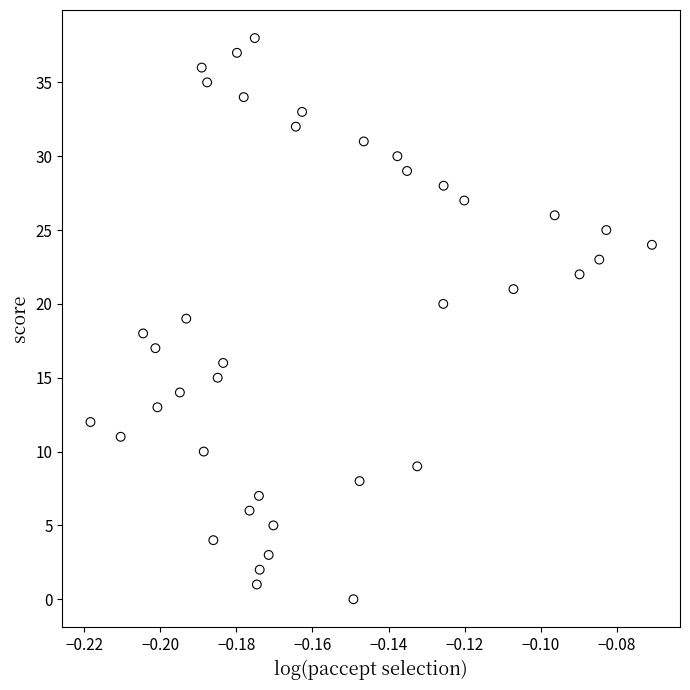

What is the range of Y values (max minus min)?

38